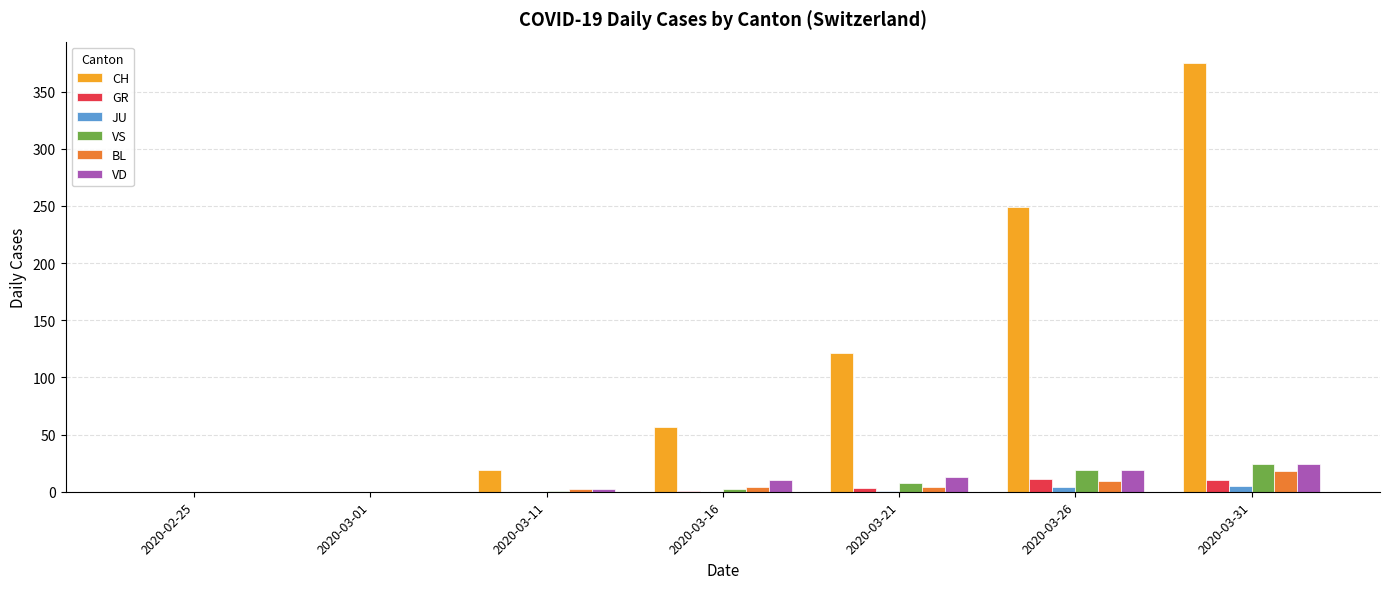

What is the total value across all series at 2020-03-31?

456